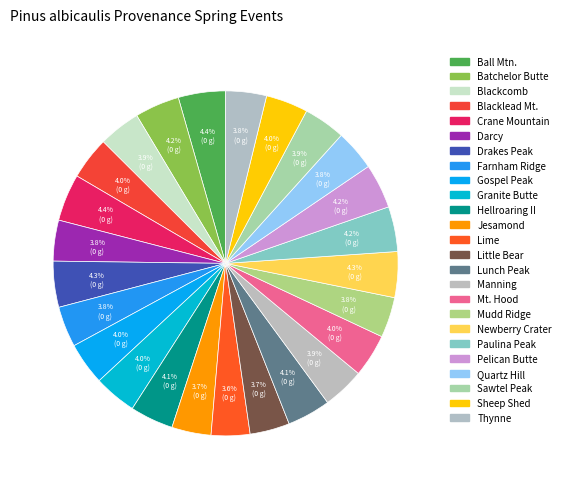

Is the sum of Pelican Butte and Jesamond greater than half?

No